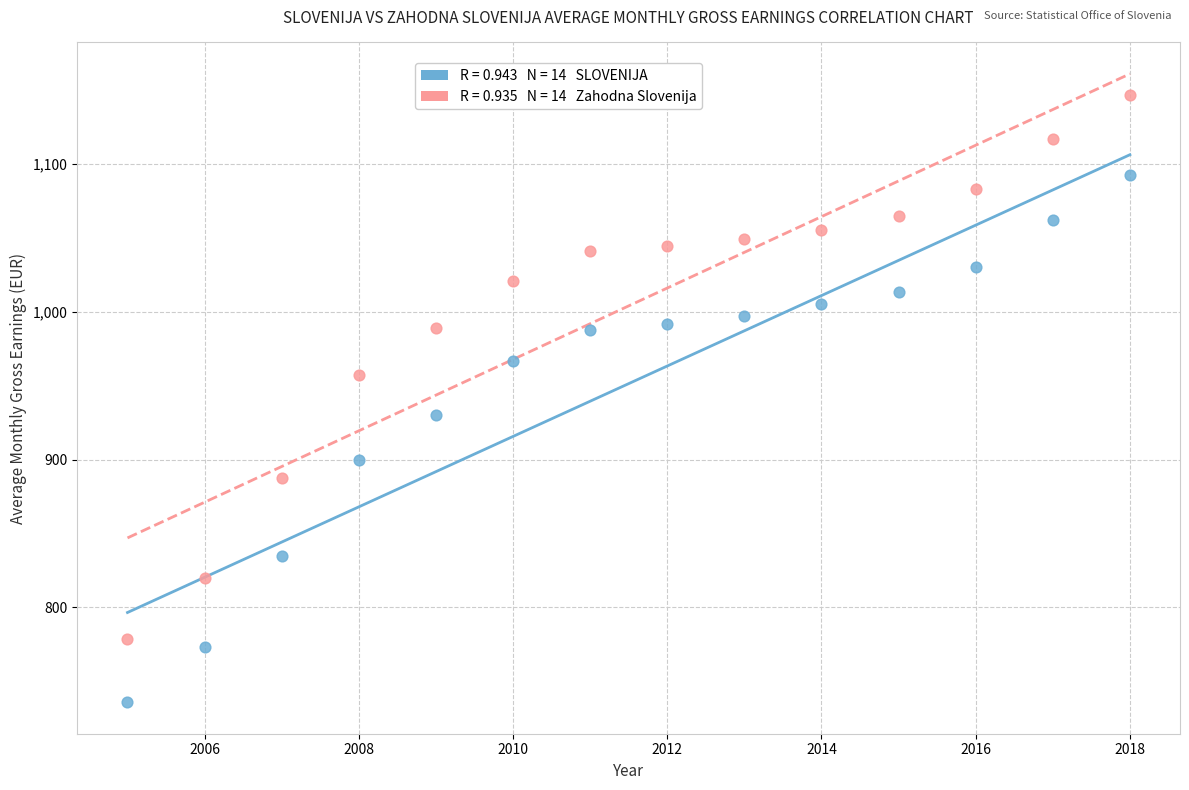

Across all data points, what is the range of Y values (max minus min)?

411.3